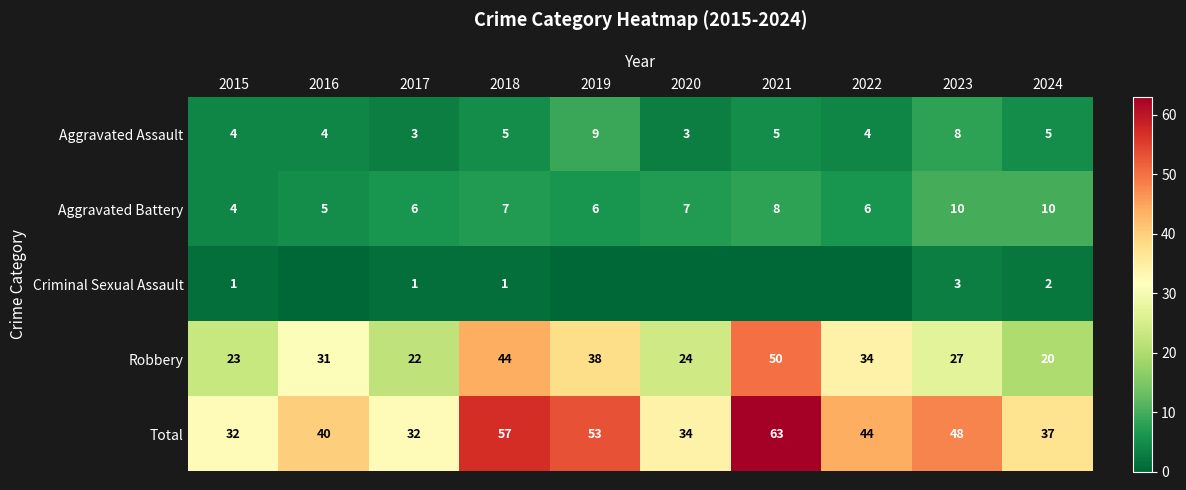

At which label does Aggravated Battery reach its minimum?

2015